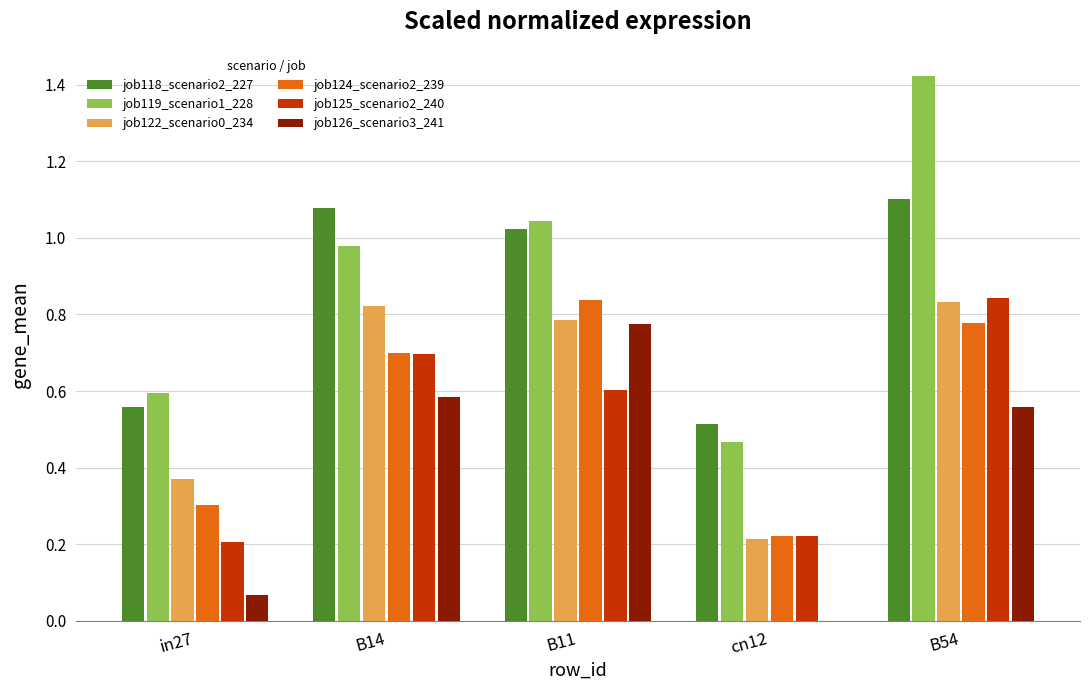

The job126_scenario3_241 series shows 0.6 at B54. True or false?

True